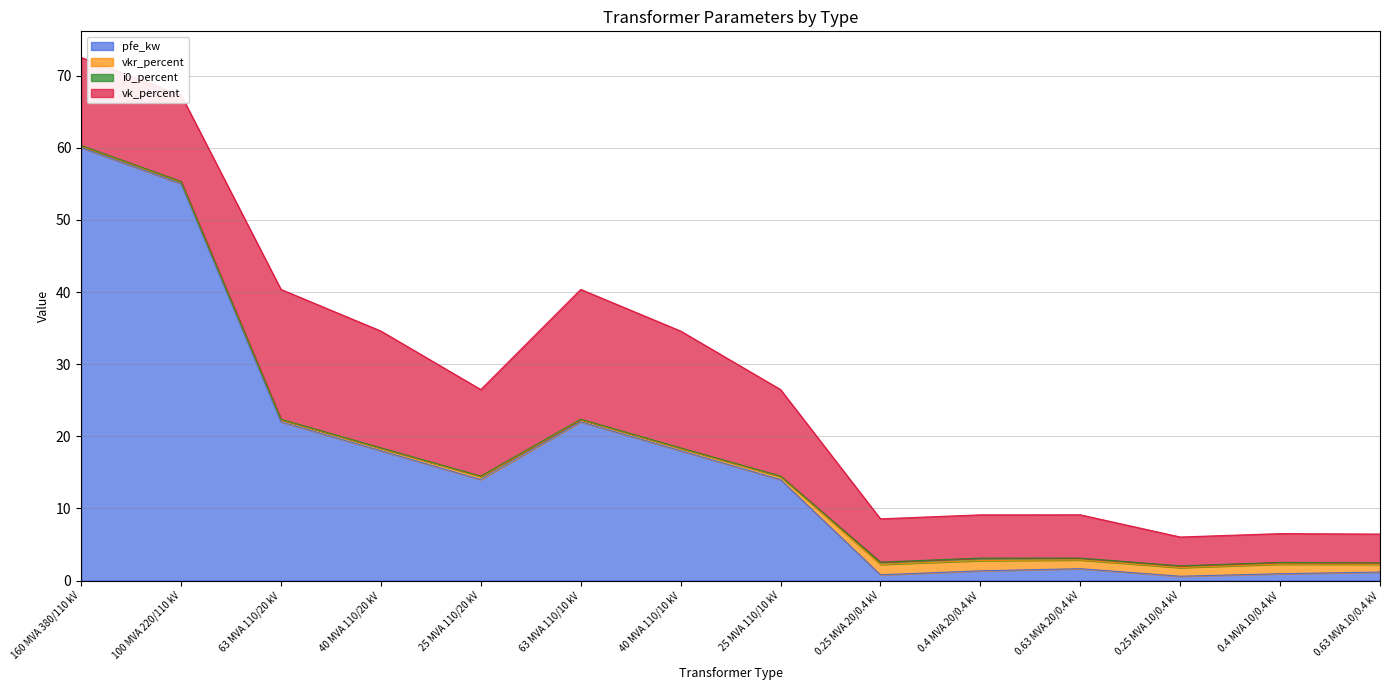

List the labels in order of vk_percent value, smallest first.

0.25 MVA 10/0.4 kV, 0.4 MVA 10/0.4 kV, 0.63 MVA 10/0.4 kV, 0.25 MVA 20/0.4 kV, 0.4 MVA 20/0.4 kV, 0.63 MVA 20/0.4 kV, 100 MVA 220/110 kV, 25 MVA 110/20 kV, 25 MVA 110/10 kV, 160 MVA 380/110 kV, 40 MVA 110/20 kV, 40 MVA 110/10 kV, 63 MVA 110/20 kV, 63 MVA 110/10 kV